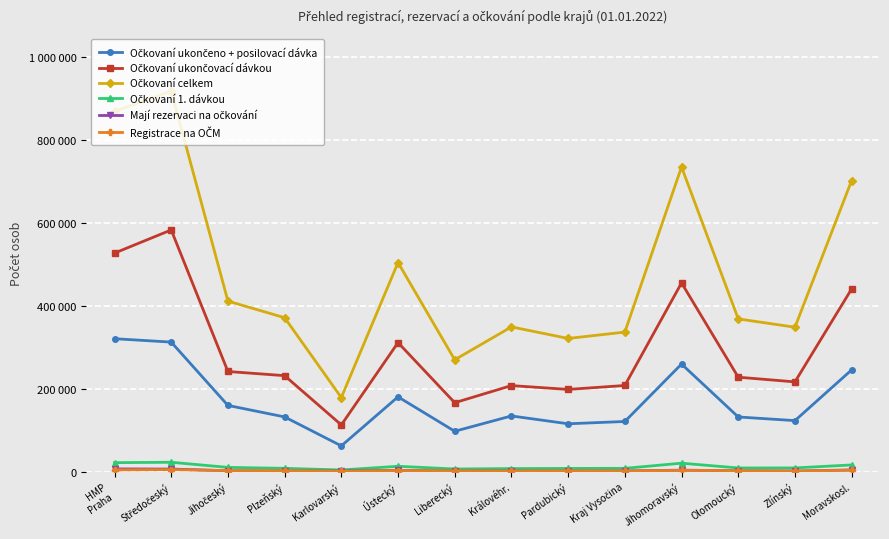

What is the value of the Očkovaní 1. dávkou point at the 2nd from the left?

22514